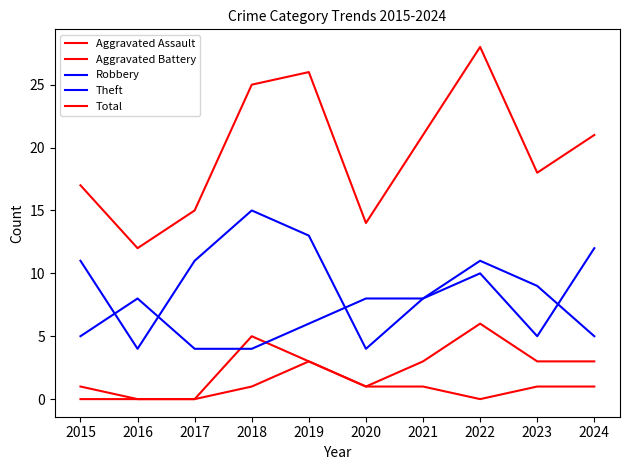

What is the average value of the Theft series?

9